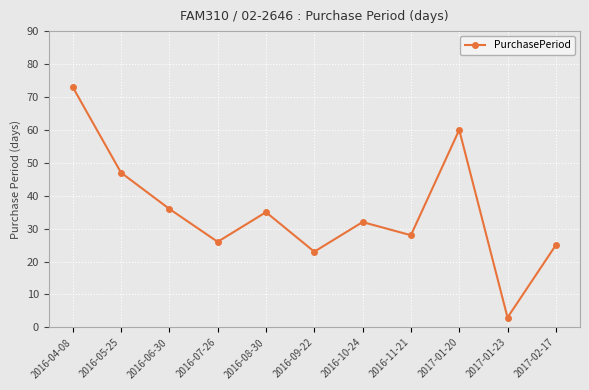

Reading left to right, extract all data points from this chart.

73	47	36	26	35	23	32	28	60	3	25